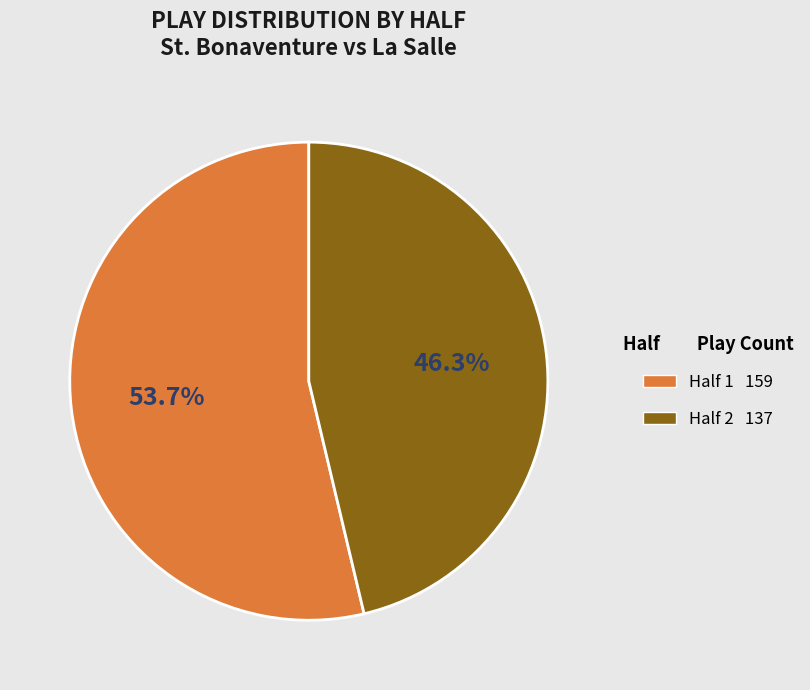

Is there a majority slice in this chart?

Yes